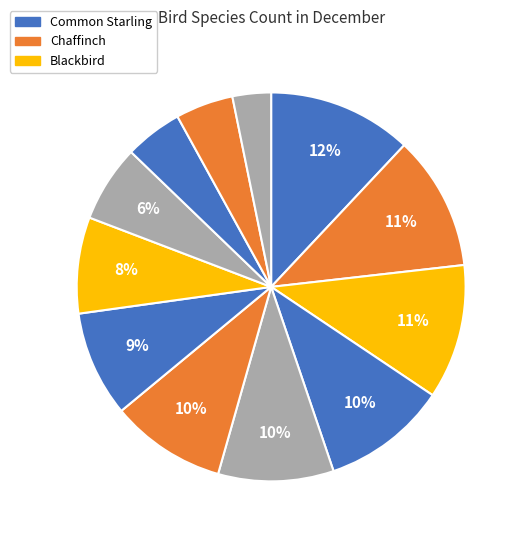

How many segments does this pie chart have?

12